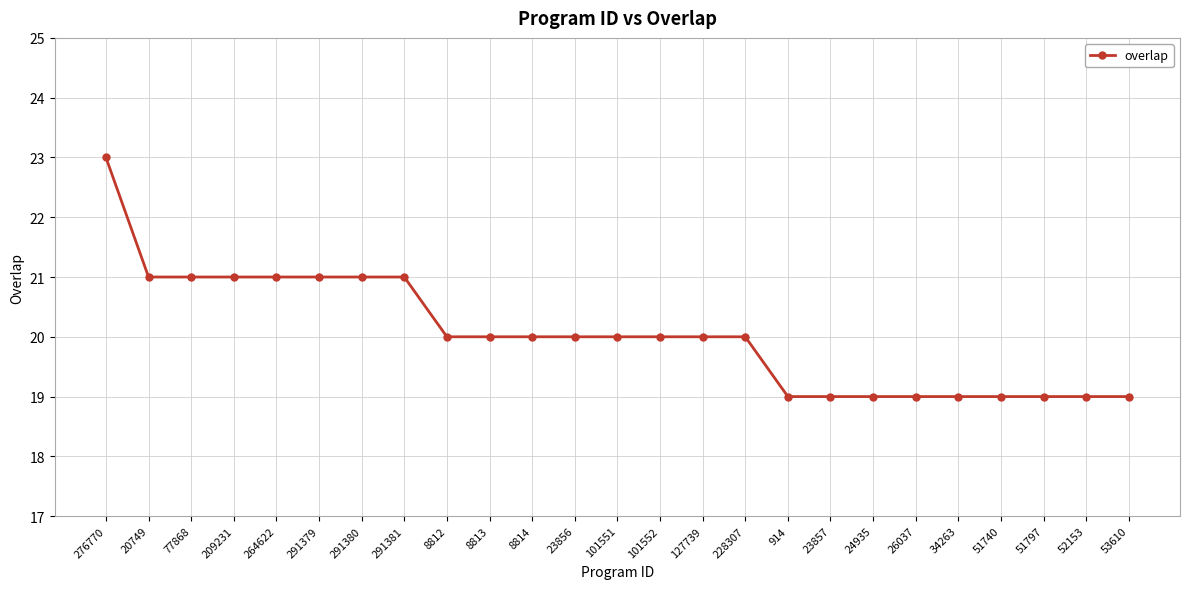

How many lines are shown in the chart?

1